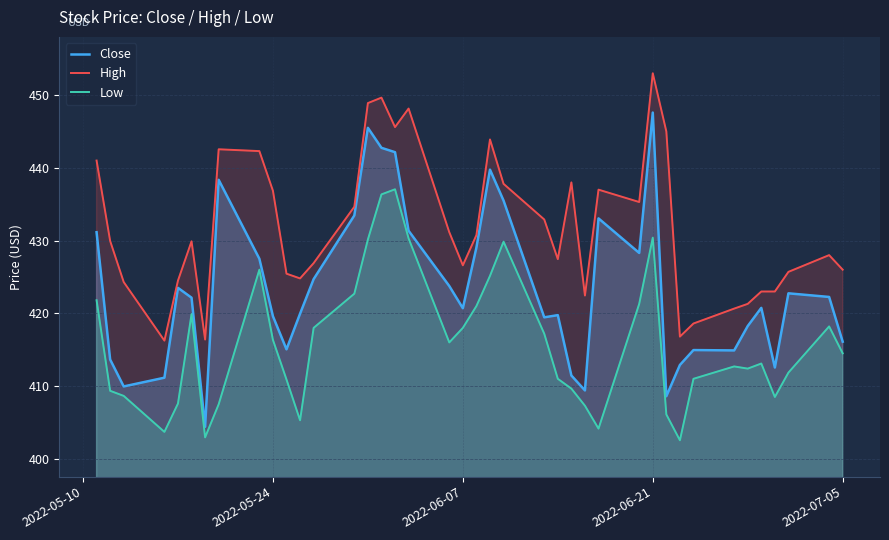

What is the difference between the maximum and minimum values in the Low series?

34.5